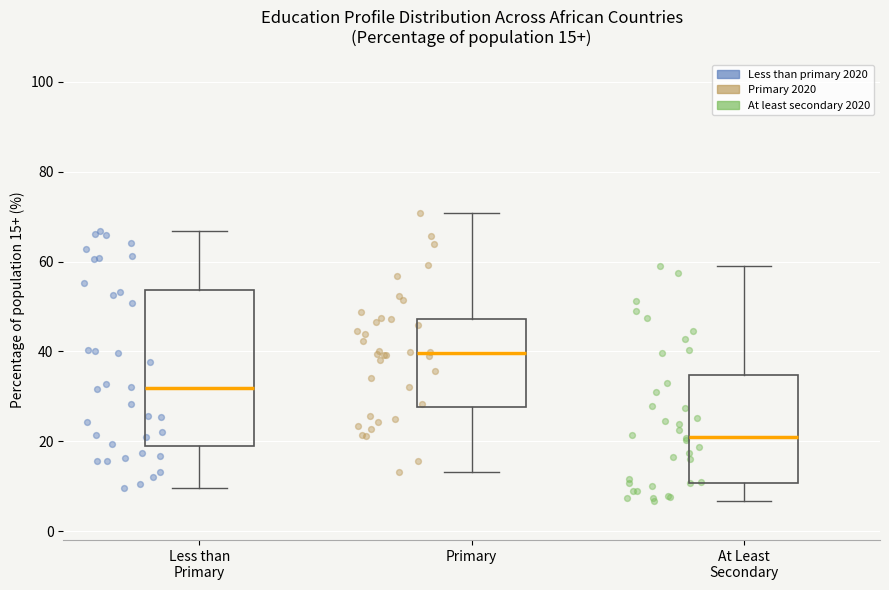

Which box is the tallest, from its lower edge to its upper edge?

Less than Primary